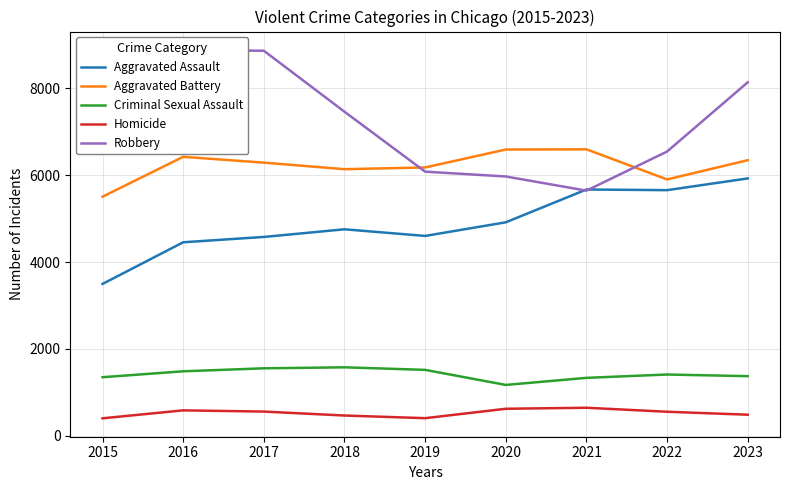

What value does the Homicide series have at 2022, to the nearest 50?

550